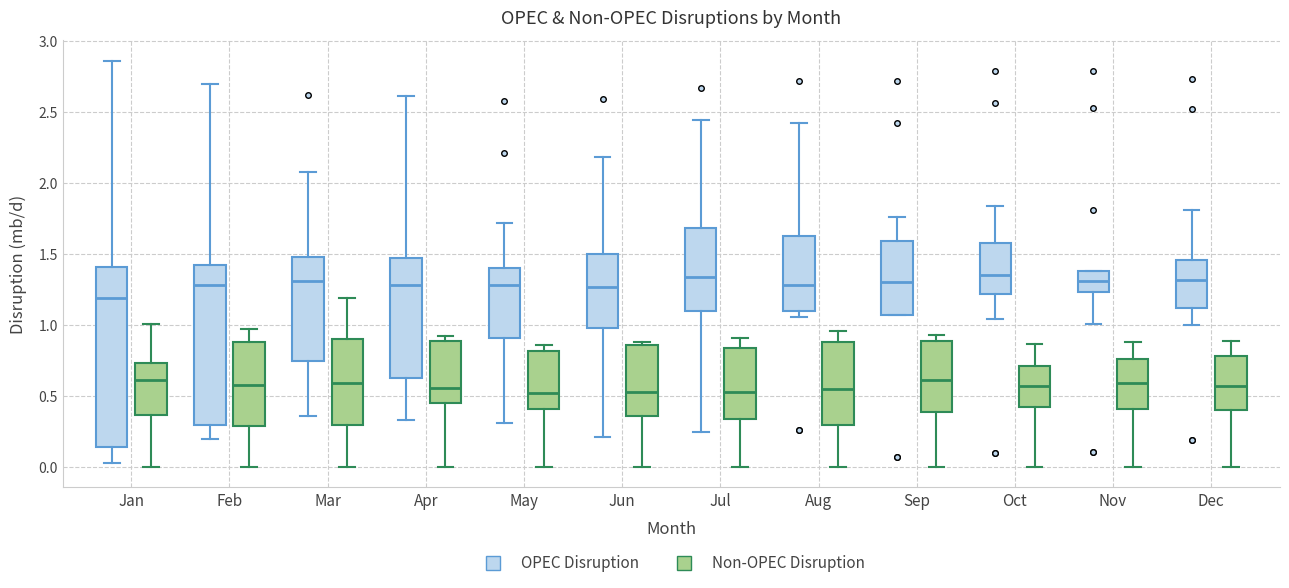

Which box is the tallest, from its lower edge to its upper edge?

Jan (OPEC Disruption)